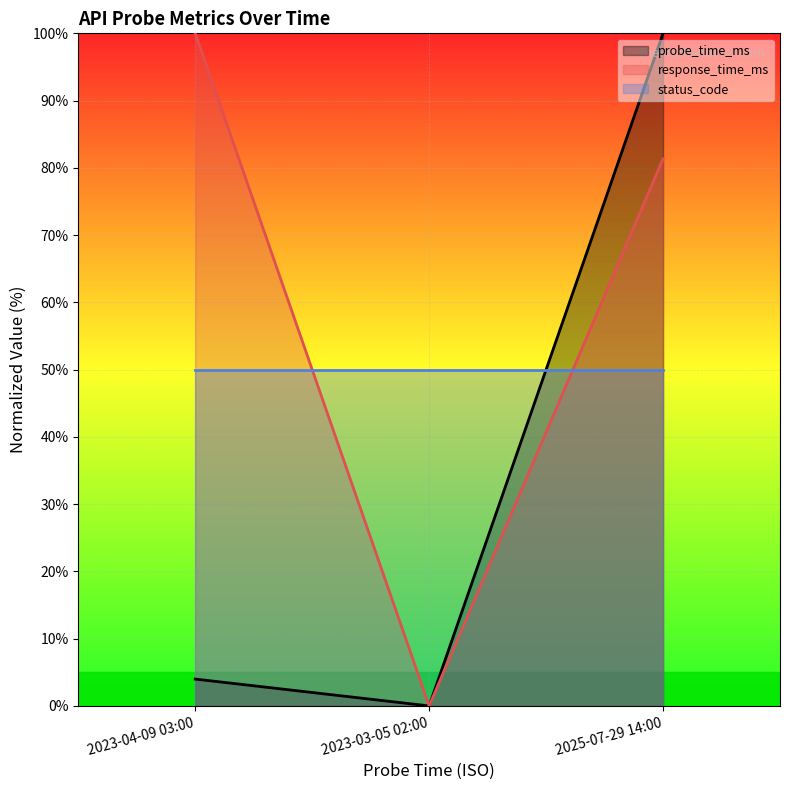

Is the value of probe_time_ms at 2023-03-05 02:00 greater than the value of response_time_ms at 2023-04-09 03:00?

No